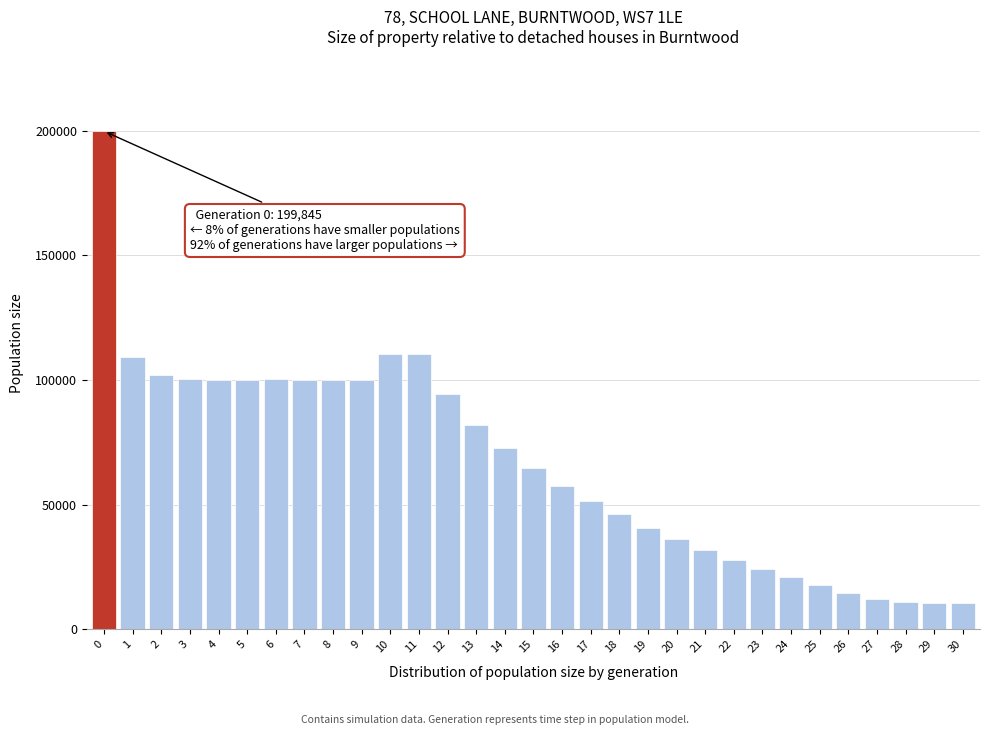

What is the difference between the maximum and second lowest values?

189280